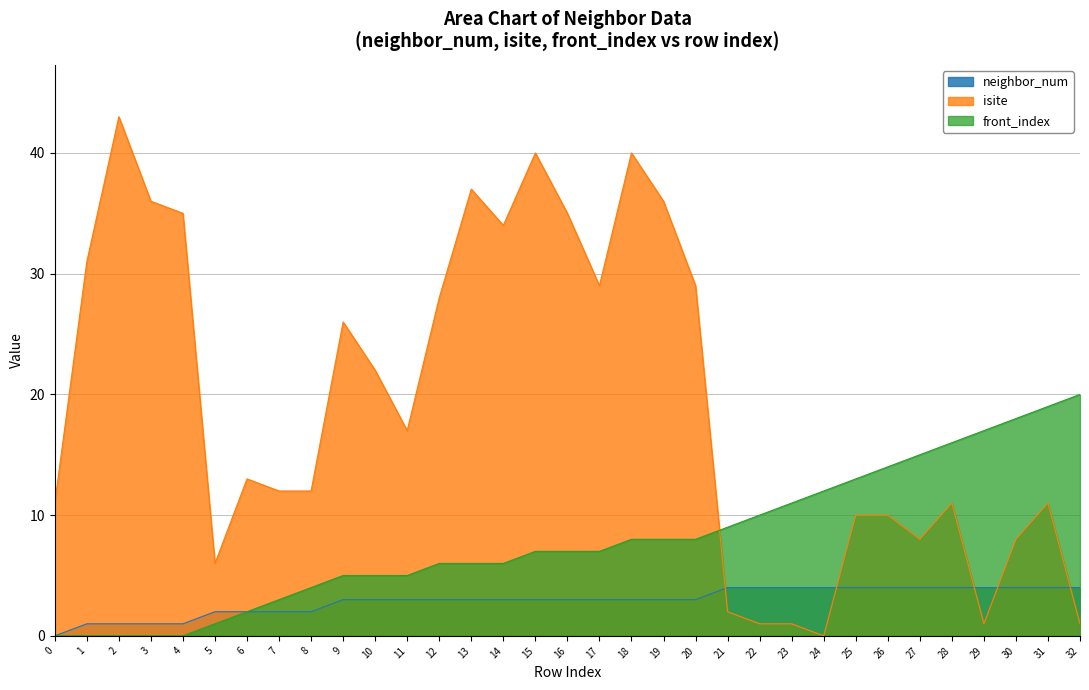

What is the maximum value for neighbor_num?

4